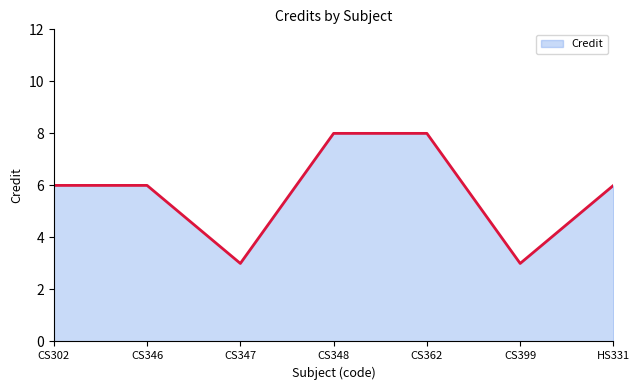

Reading left to right, what are all the values shown in this chart?

CS302=6	CS346=6	CS347=3	CS348=8	CS362=8	CS399=3	HS331=6